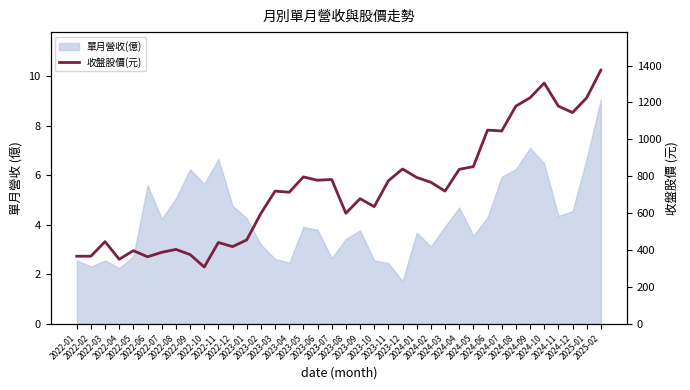

Read the value at 2022-11.

440.5